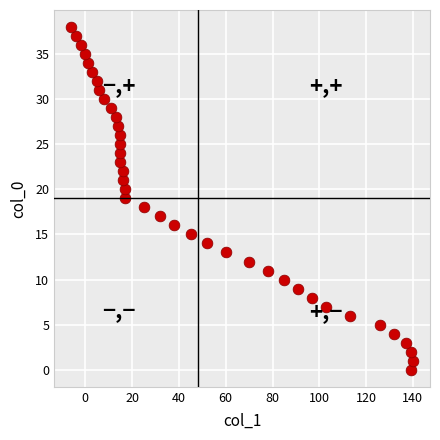

What is the range of X values (max minus min)?

146